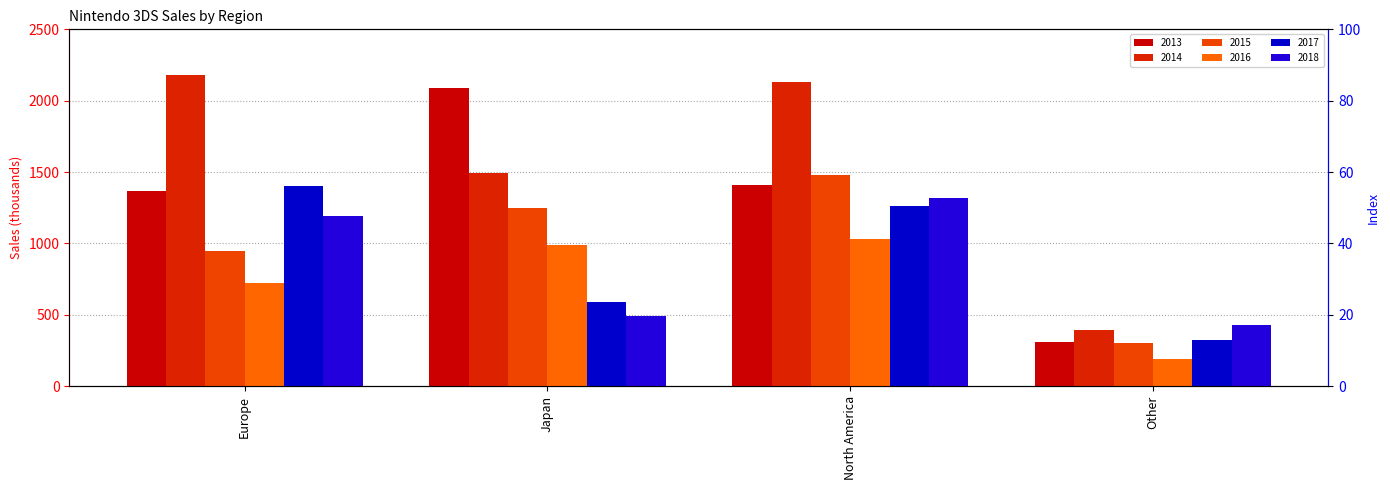

At Europe, list the series in order from smallest to largest.

2016, 2015, 2018, 2013, 2017, 2014